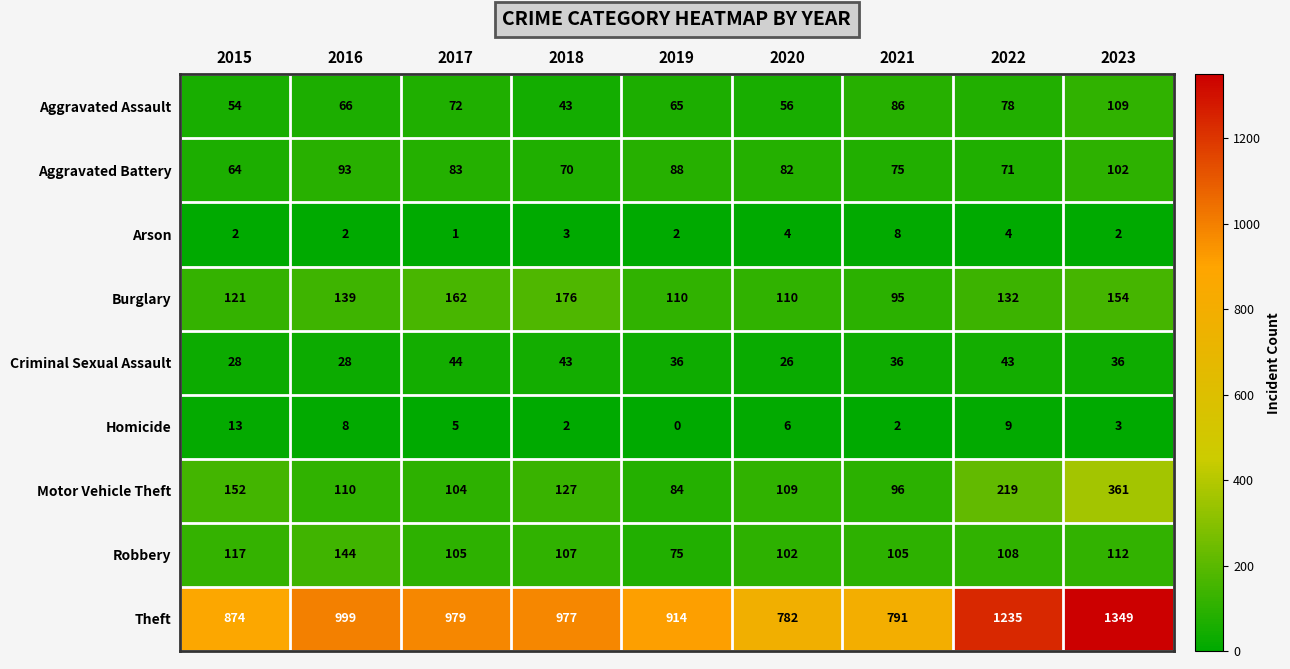

Is it true that Motor Vehicle Theft equals 110 at 2016?

True